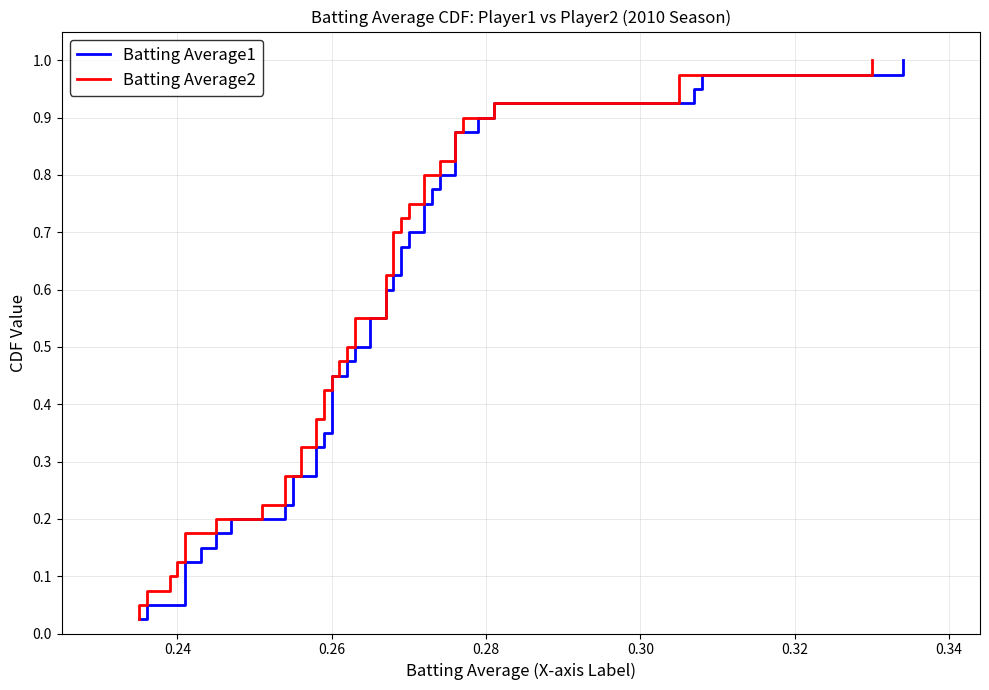

Rank the series by their maximum value, from lowest to highest.

Batting Average1, Batting Average2